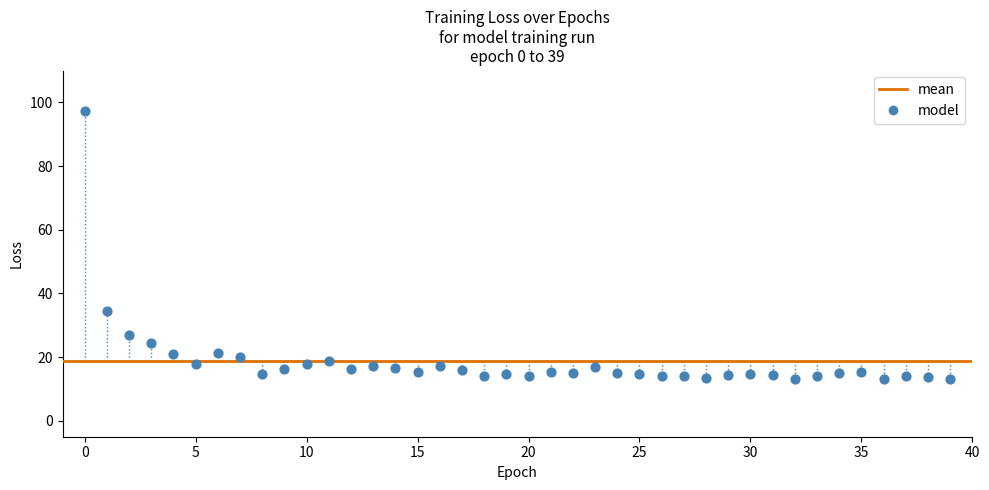

What is the range of Y values (max minus min)?

84.1